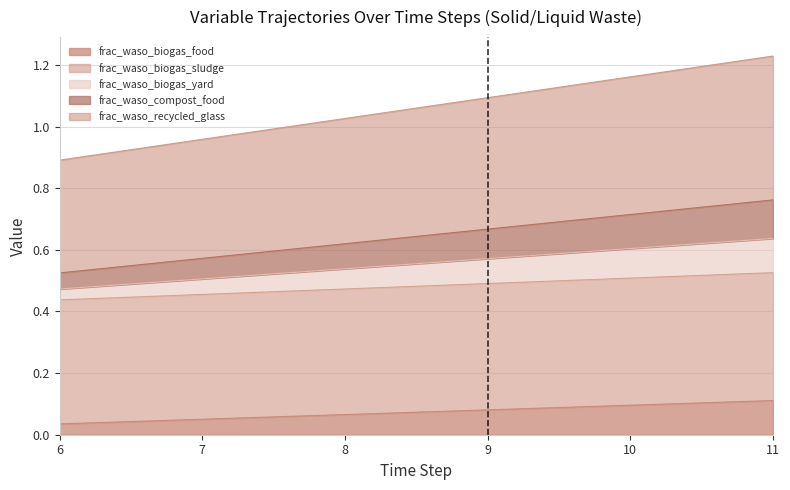

How many lines are shown in the chart?

5